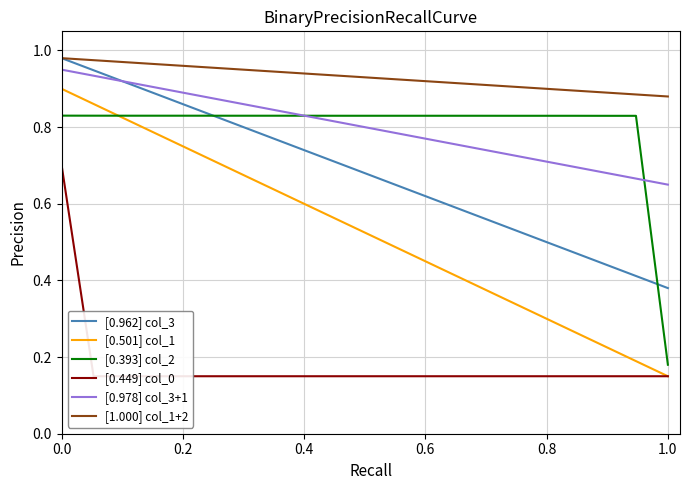

What is the difference between the second highest and second lowest values in the [0.978] col_3+1 series?

0.3